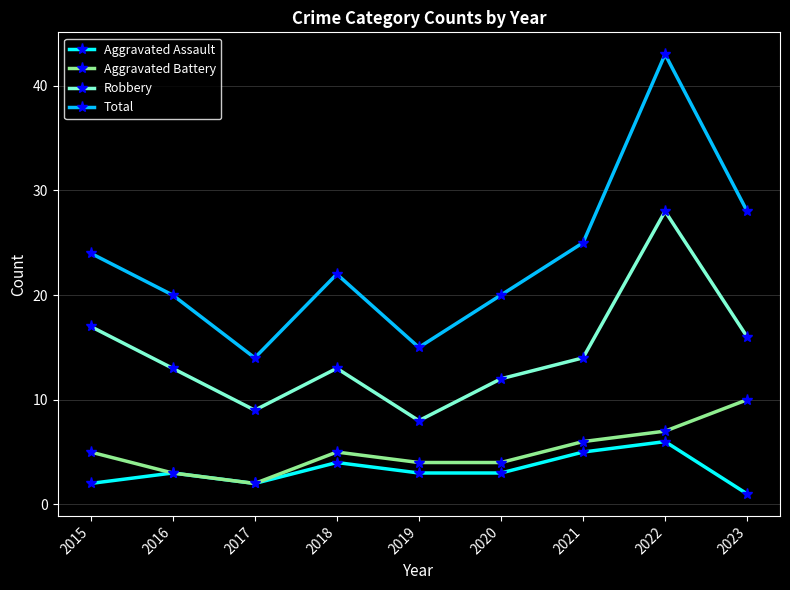

Count the number of categories in the chart.

9